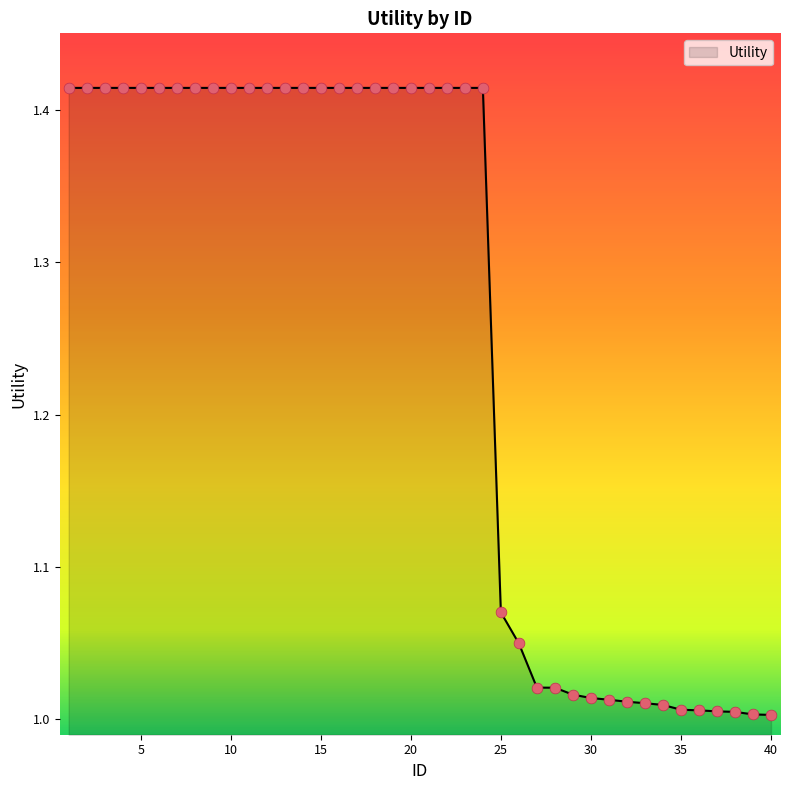

What is the difference between the maximum and minimum values?

0.4